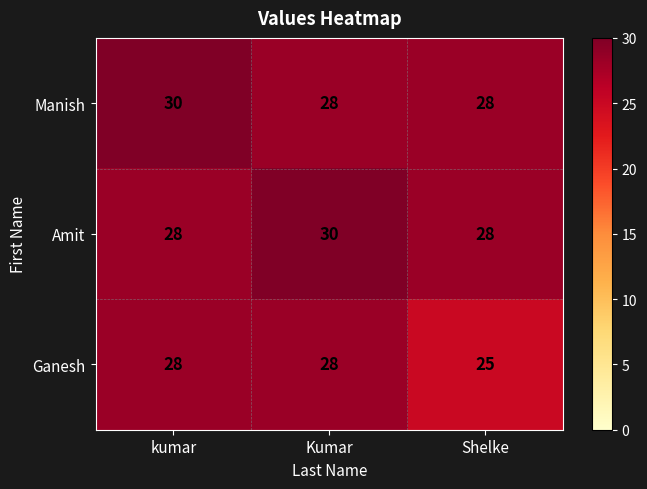

What is the total value across all series at Kumar?

86